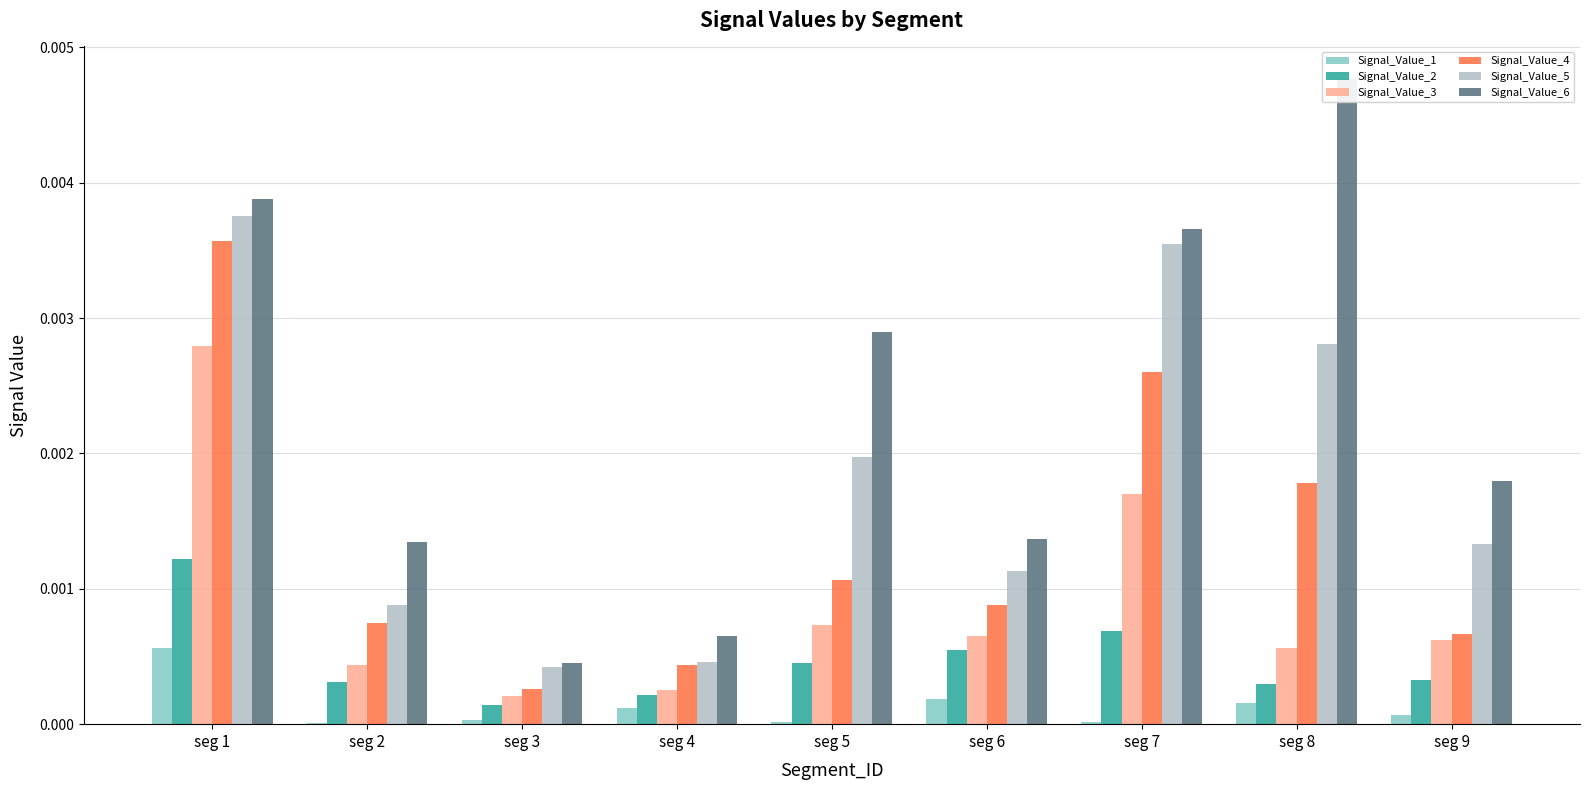

Which has a higher value, seg 4 or seg 6?

seg 6